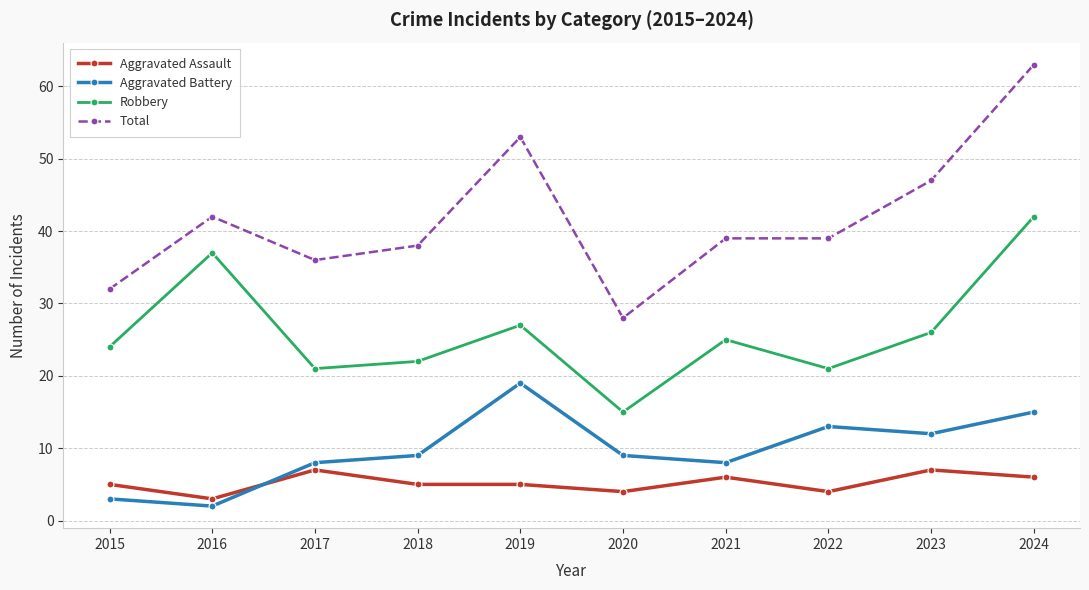

Rank the series at 2023 from lowest to highest value.

Aggravated Assault, Aggravated Battery, Robbery, Total